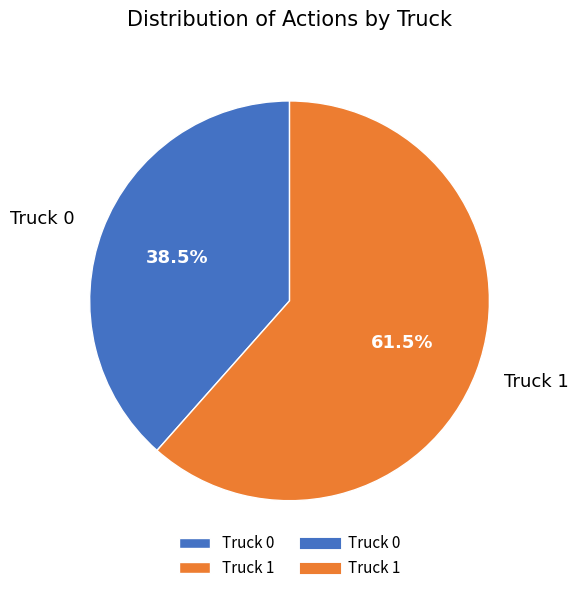

Which slice is the largest?

Truck 1